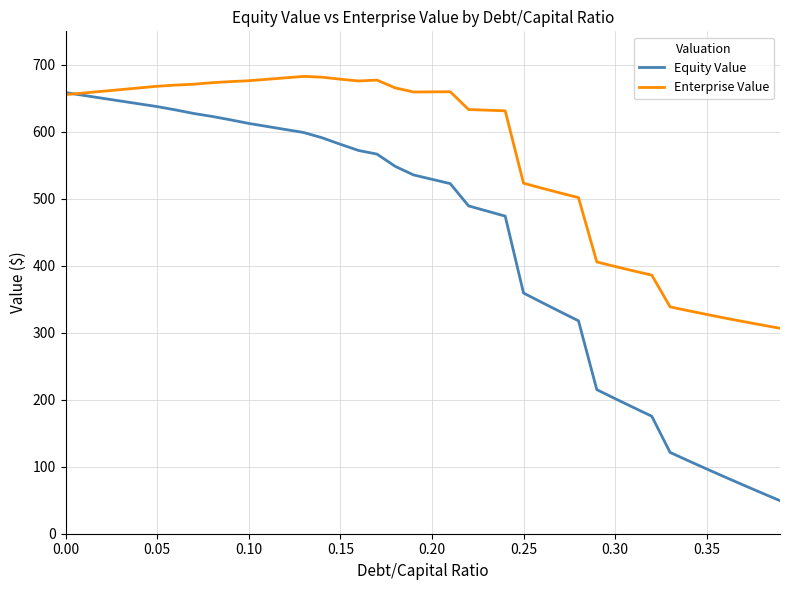

How many distinct data groups are displayed?

2